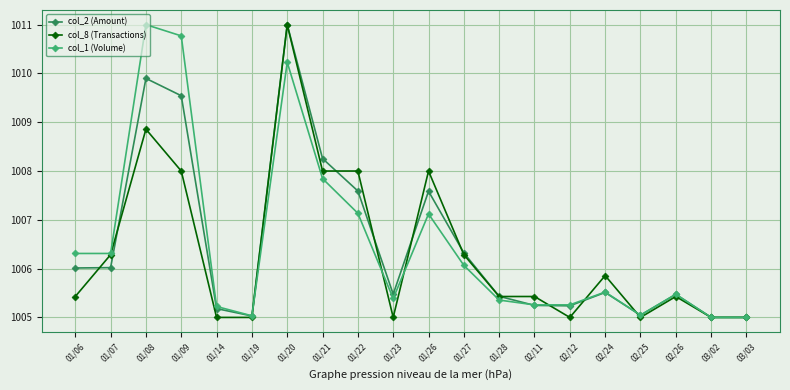

What is the difference between the maximum and second lowest values in the col_8 (Transactions) series?

6.0